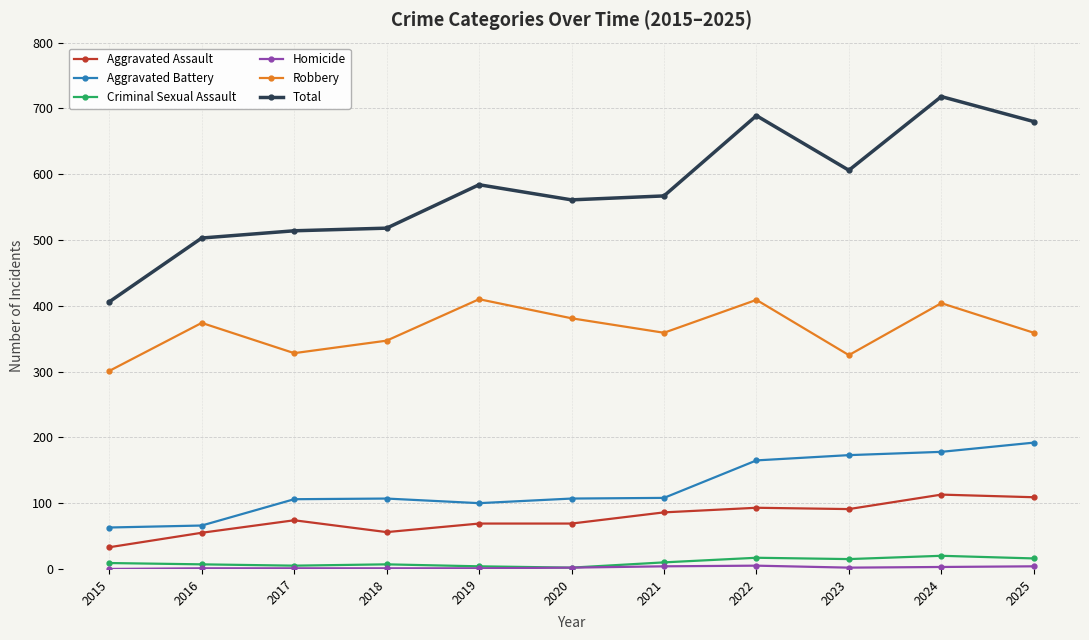

What is the maximum value for Aggravated Assault?

113